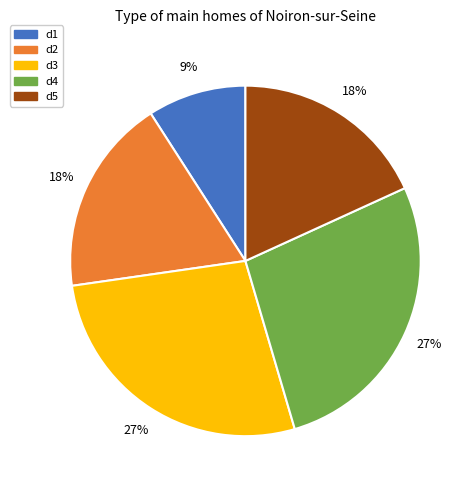

Is it true that d2 is 31% of the pie?

False